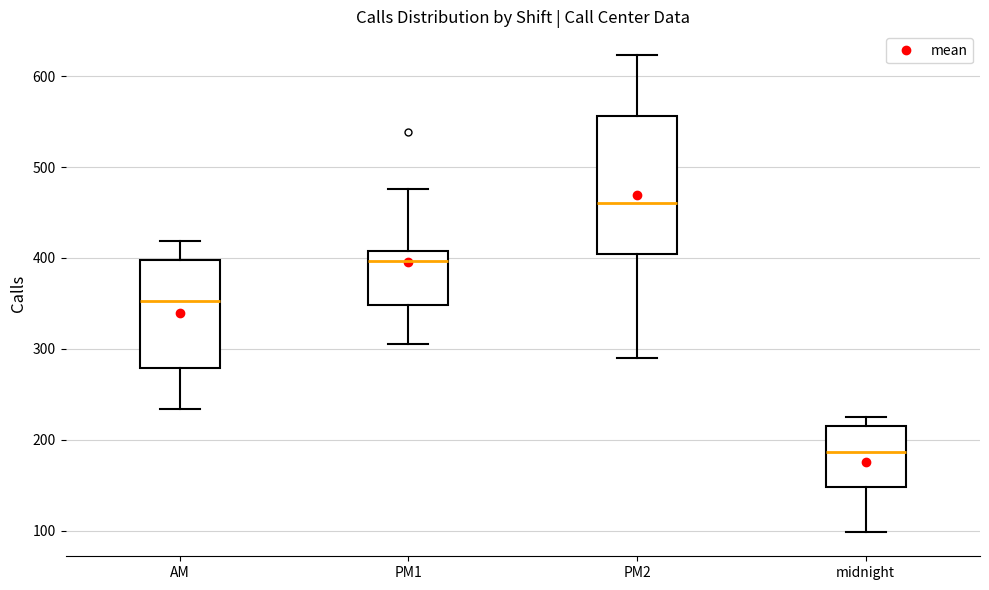

Where does the median line of the box for AM sit on the y-axis? The values are not printed on the chart, so give them approximately, as read against the axis.

350